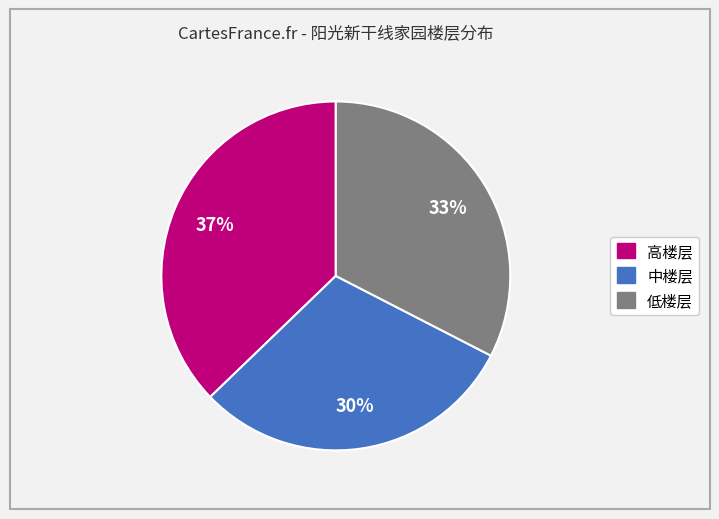

Combined, do 高楼层 and 低楼层 account for over 50%?

Yes